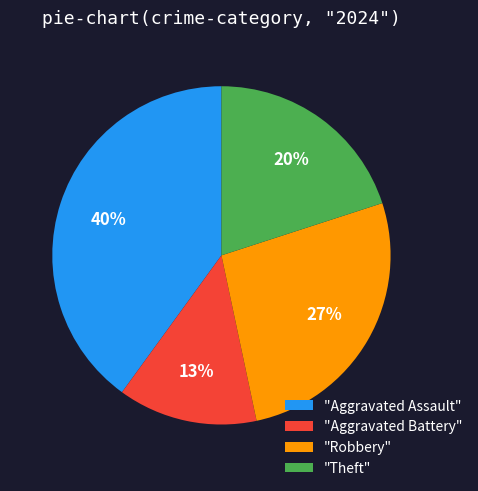

How many slices are in this pie chart?

4